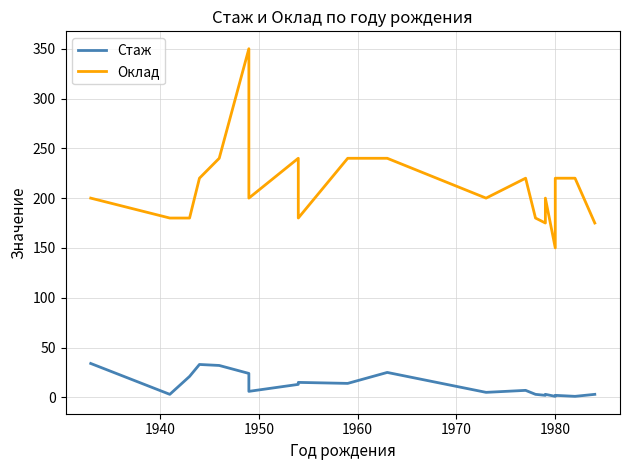

True or false: Стаж and Оклад cross at least once.

False